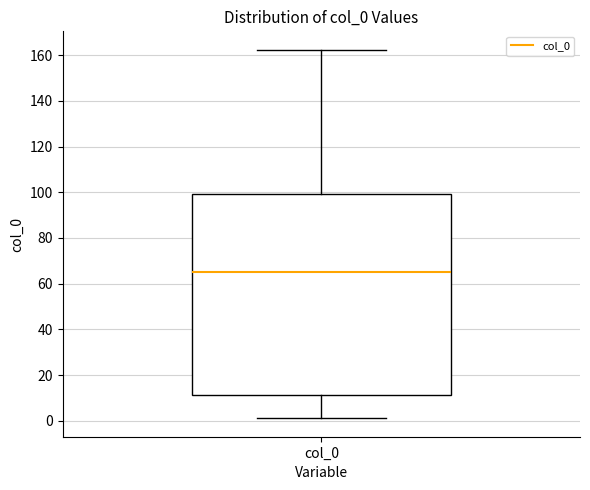

Transcribe this box plot: give where the median line is, the range the box spans, and where the two whiskers end, as read against the y-axis. The values are not printed on the chart, so give them approximately, as read against the axis.

median 66, box 12 to 100, whiskers 2 to 162